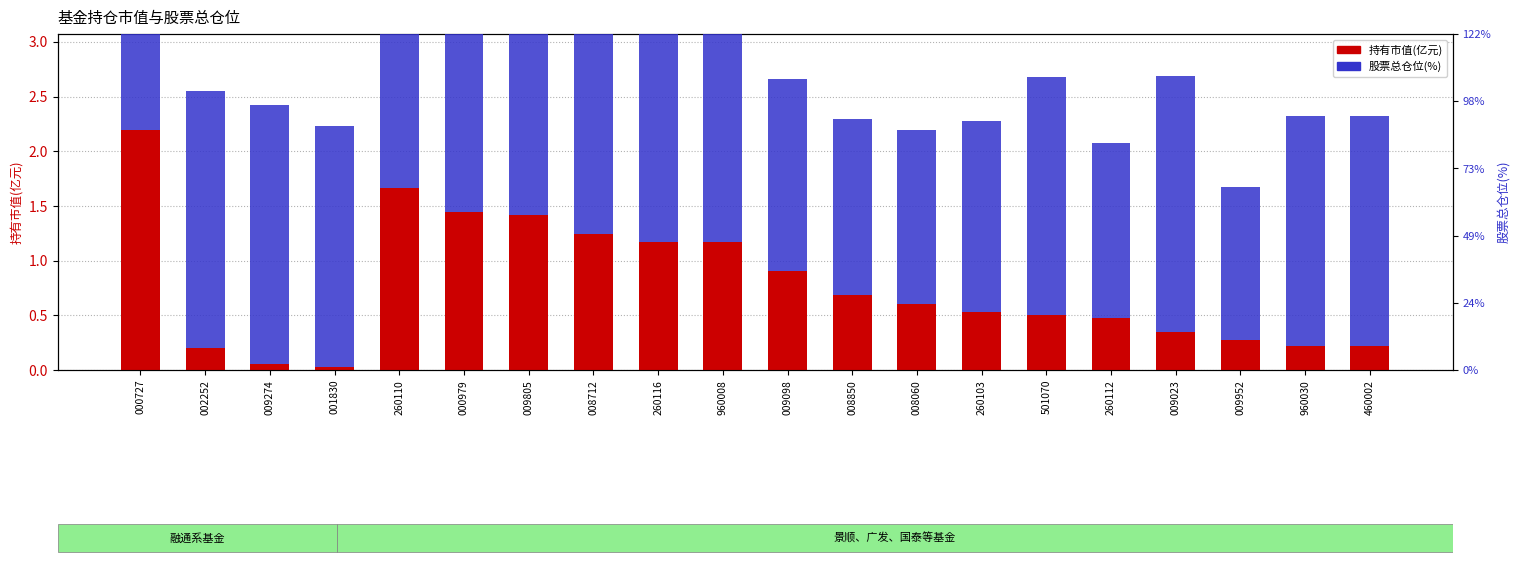

Which series has the largest total across all categories?

股票总仓位(%)